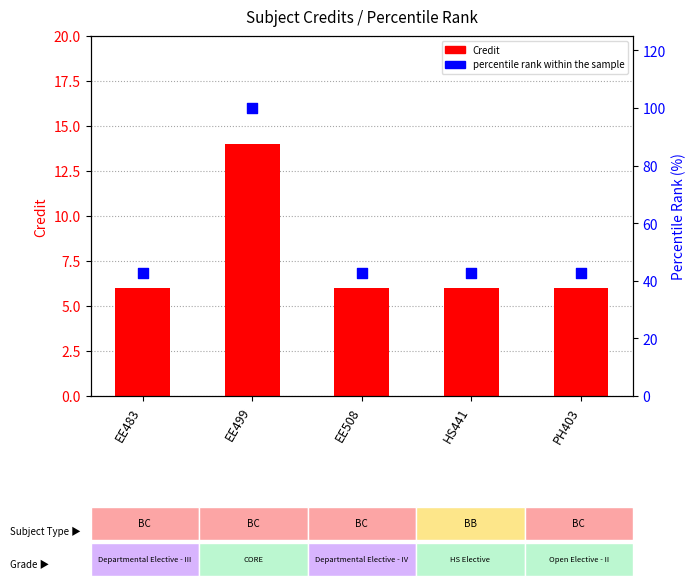

Which series reaches the maximum Y coordinate?

percentile rank within the sample